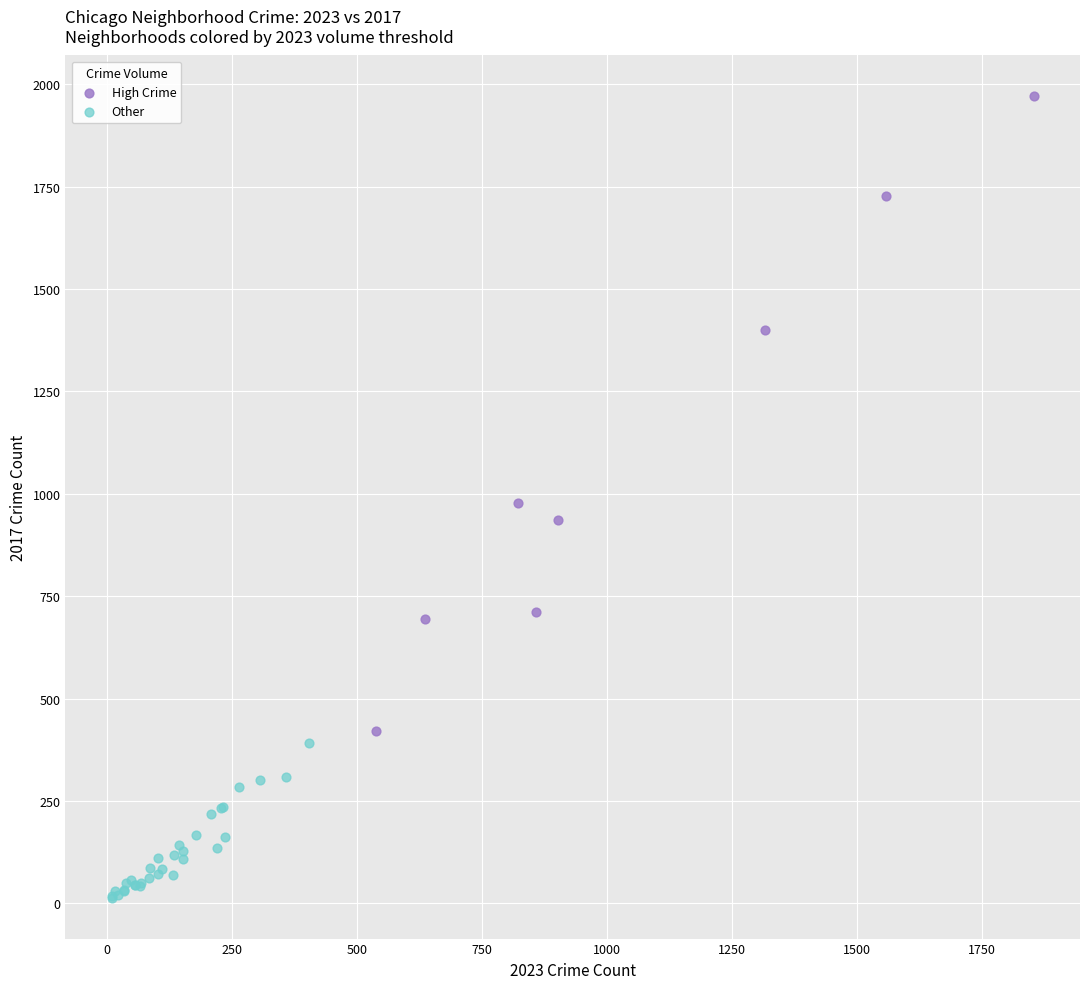

What are all the series names shown in the legend?

High Crime, Other